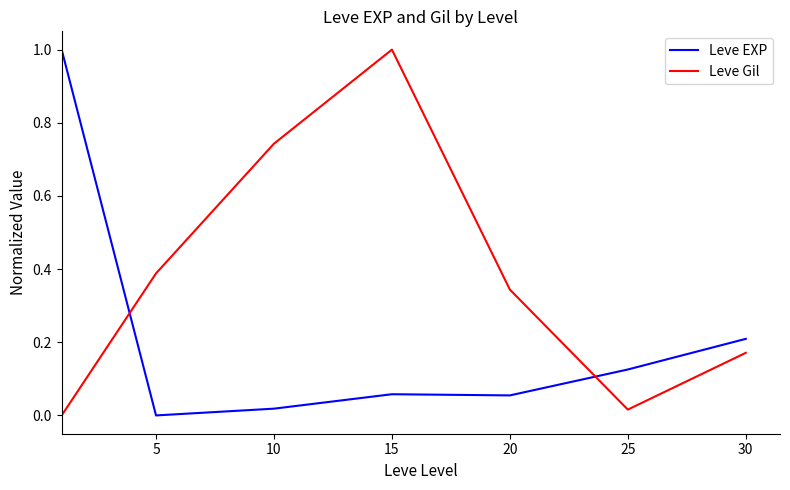

How many positive values does the Leve Gil series have?

6